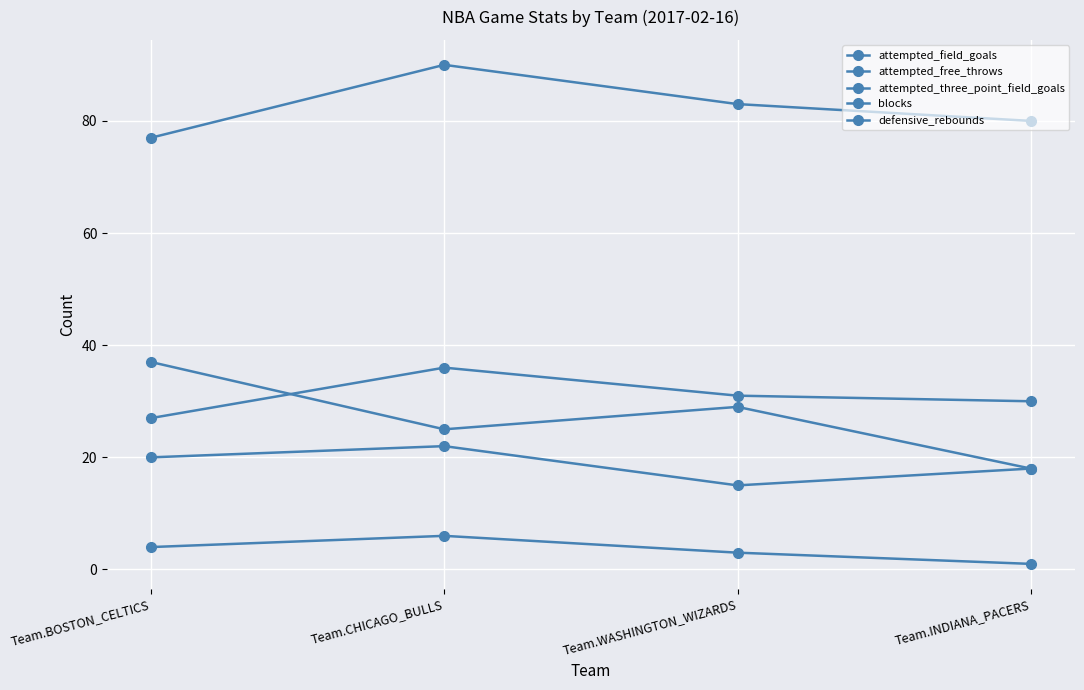

Count the number of categories in the chart.

4